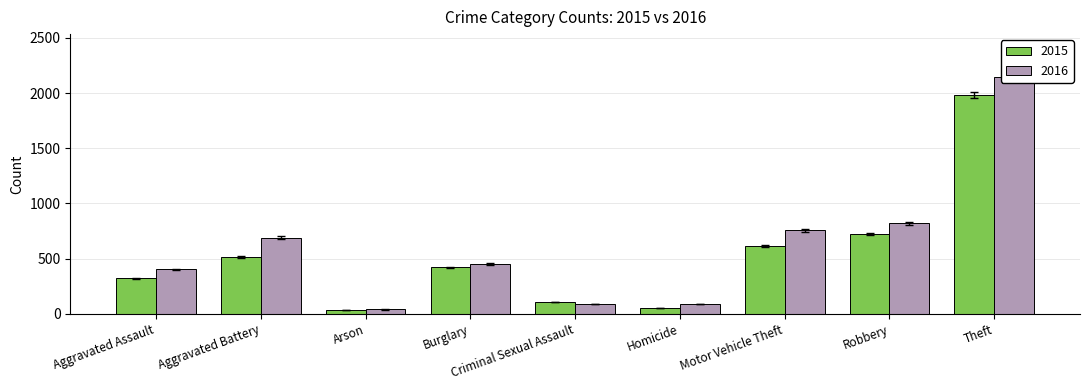

What is the approximate value of 2015 at Aggravated Assault?

318.2